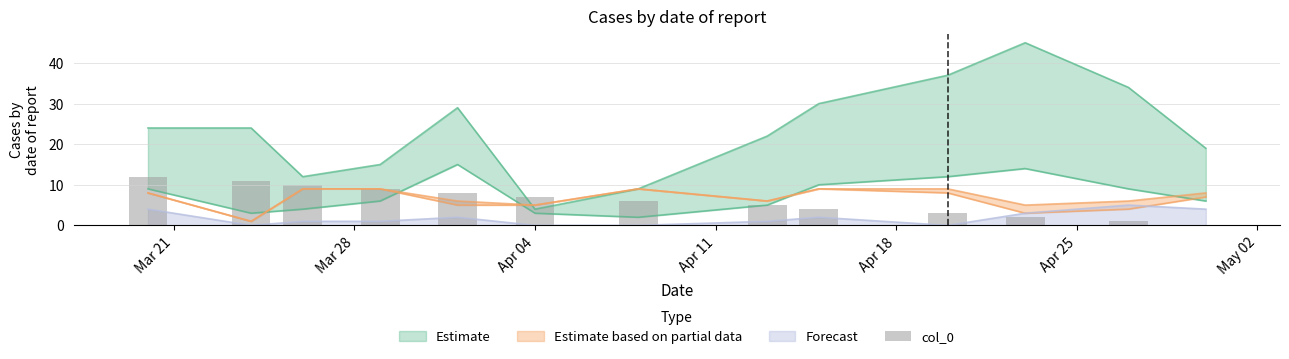

What is the difference between the maximum and second lowest values?

11